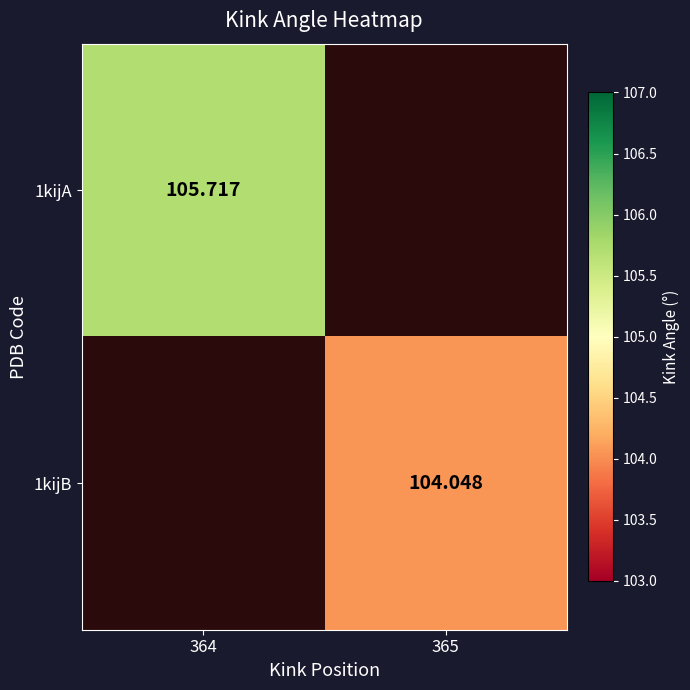

At which label does 1kijB first exceed 104?

365